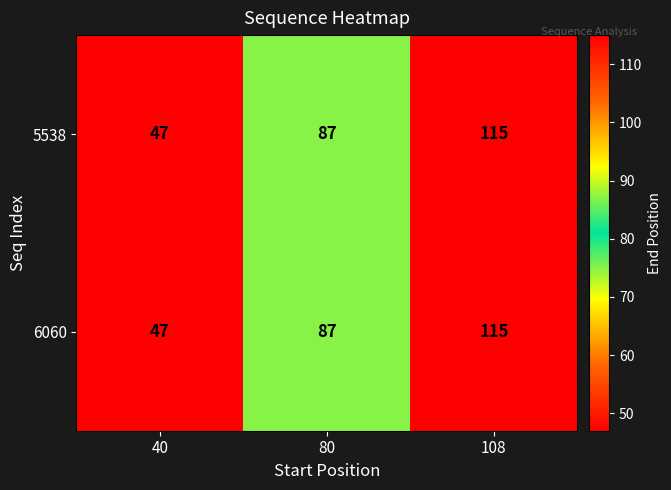

How many 6060 values are between 47 and 115?

3